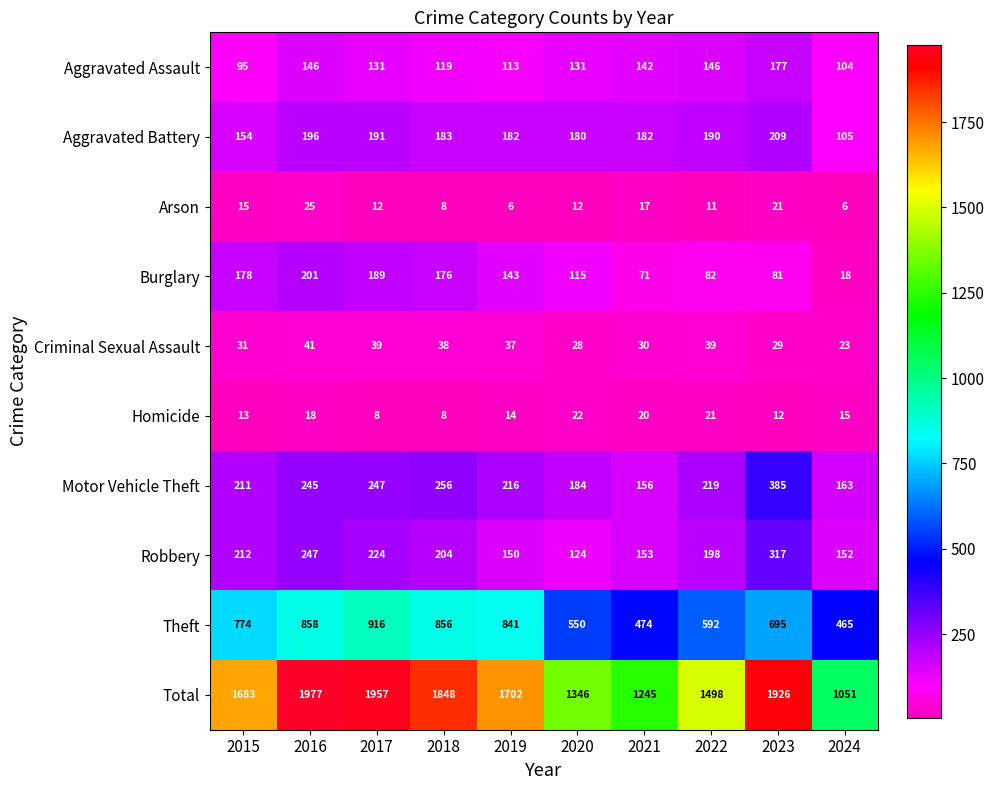

Which label corresponds to the largest value in the chart?

2016